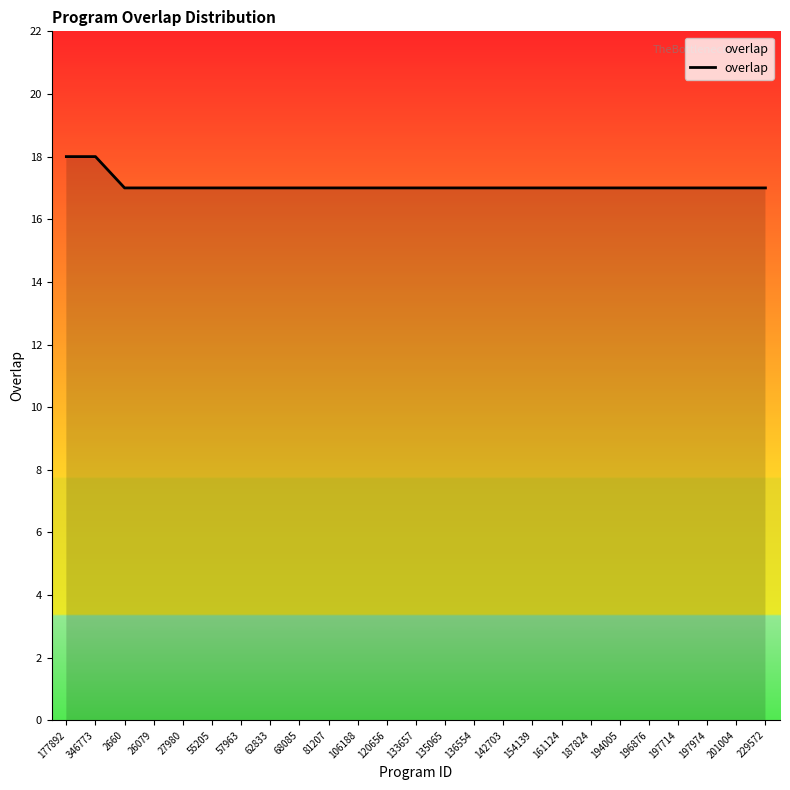

How many lines are shown in the chart?

1